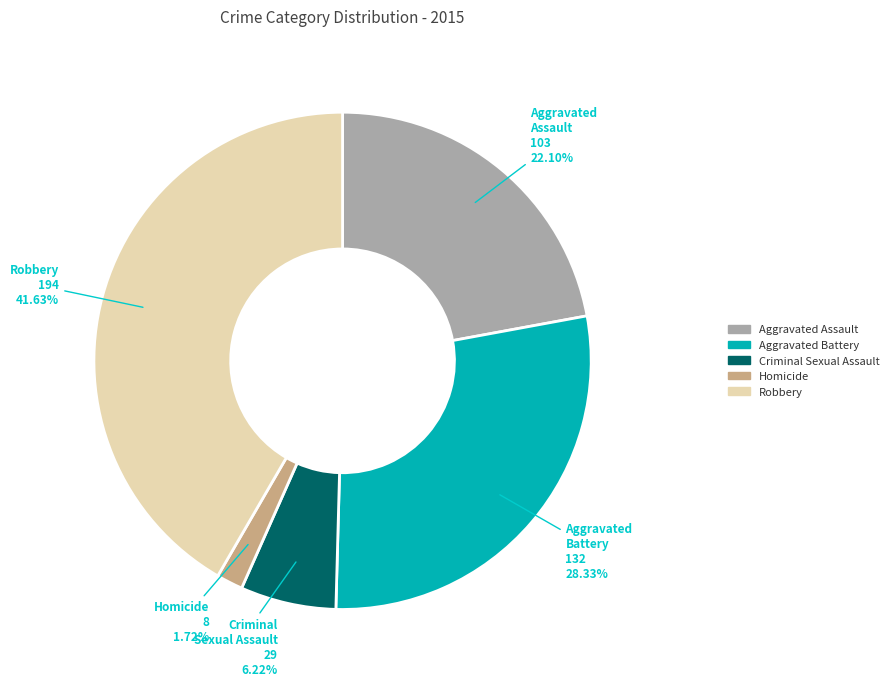

What percentage is the Criminal Sexual Assault slice, to the nearest percent?

6%